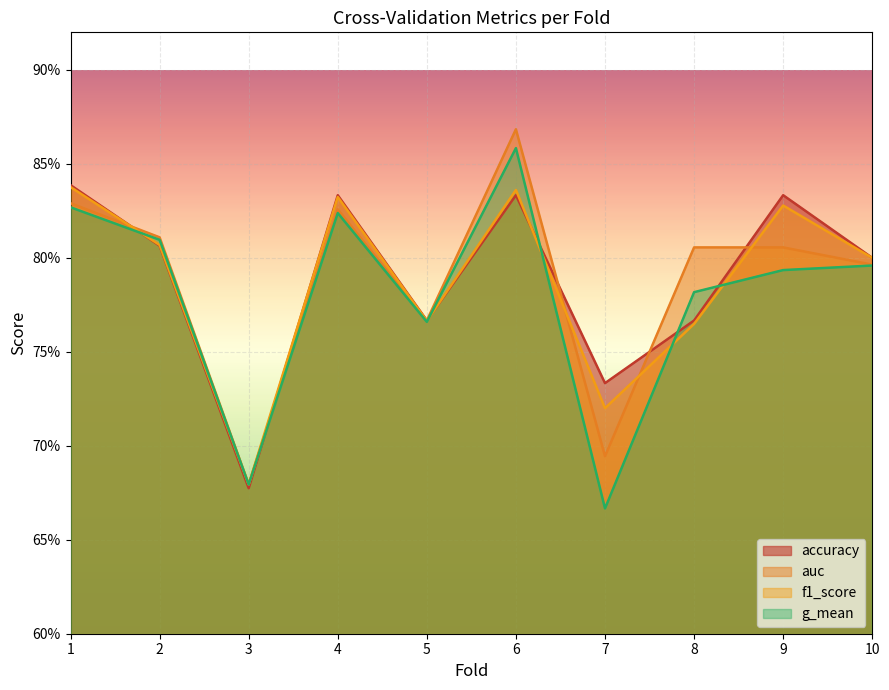

At which category does accuracy reach its first local peak?

4